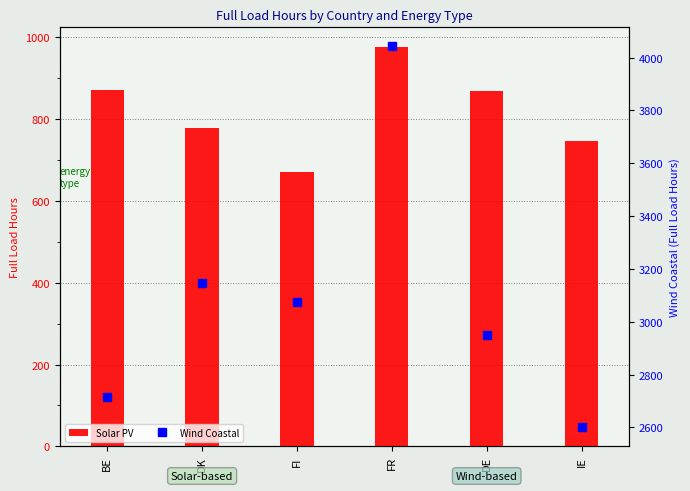

True or false: Wind Coastal has a value of 3074.6 at FI.

True